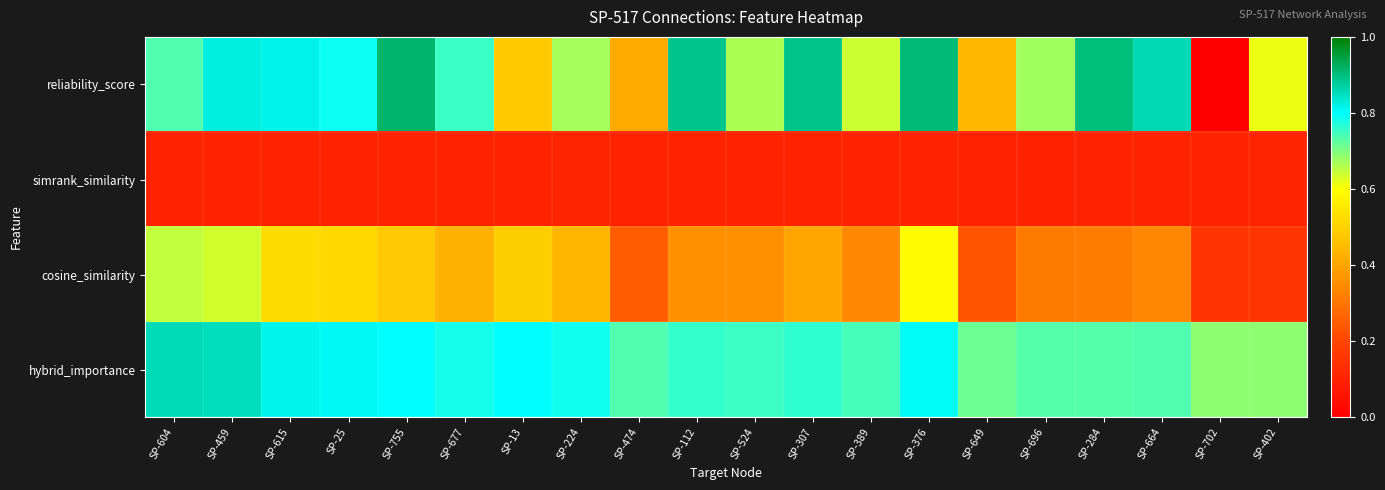

At which category does the chart reach its peak across all series?

SP-755